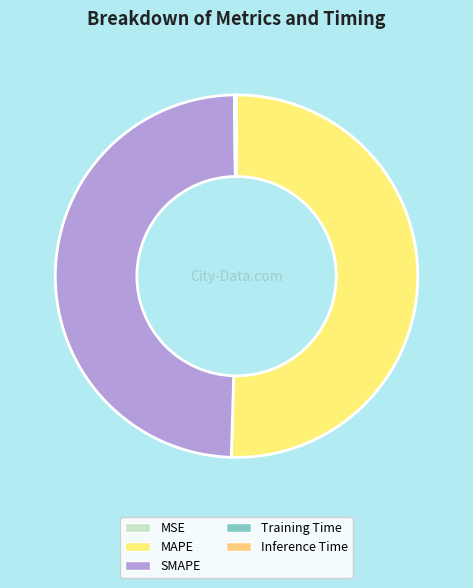

Rank the categories by value from lowest to highest.

MSE, Training Time, Inference Time, SMAPE, MAPE